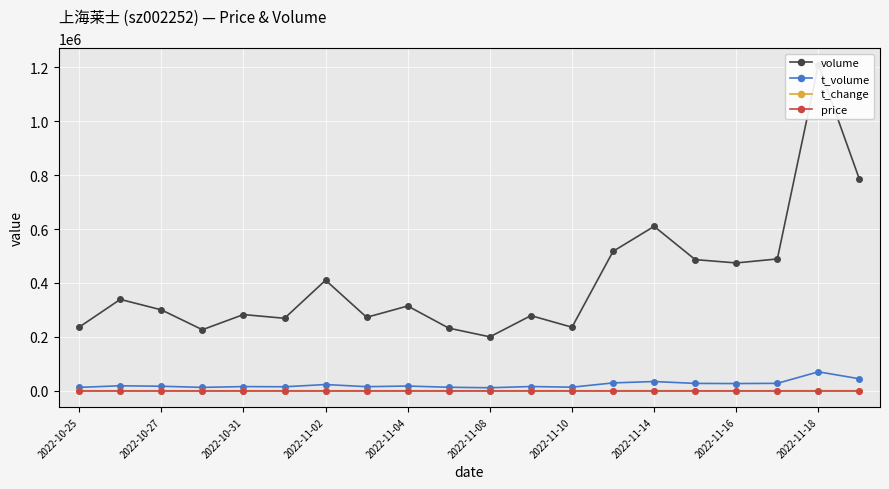

True or false: t_volume has more than 1 interior local peaks.

True